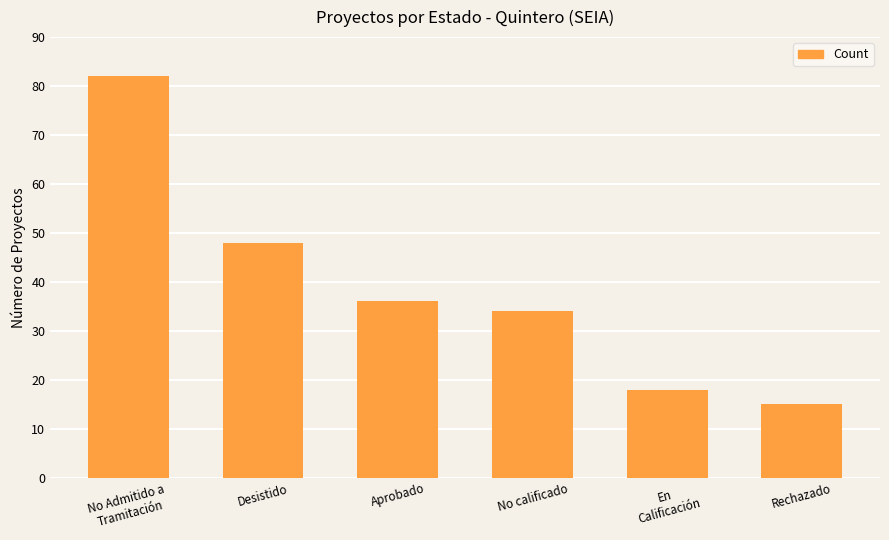

What position from the right is Desistido?

5